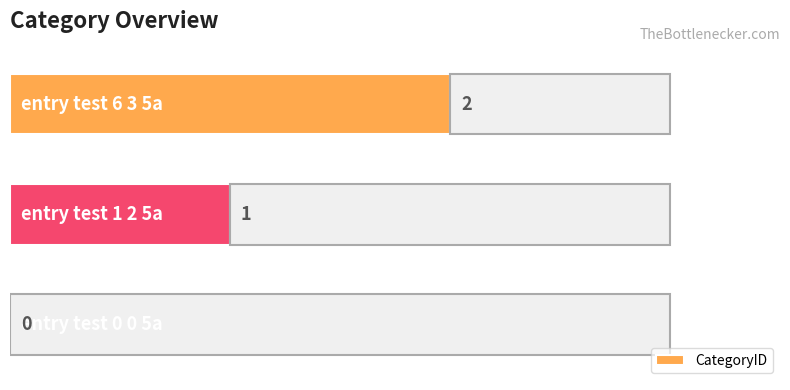

How many values are between 0 and 2?

3